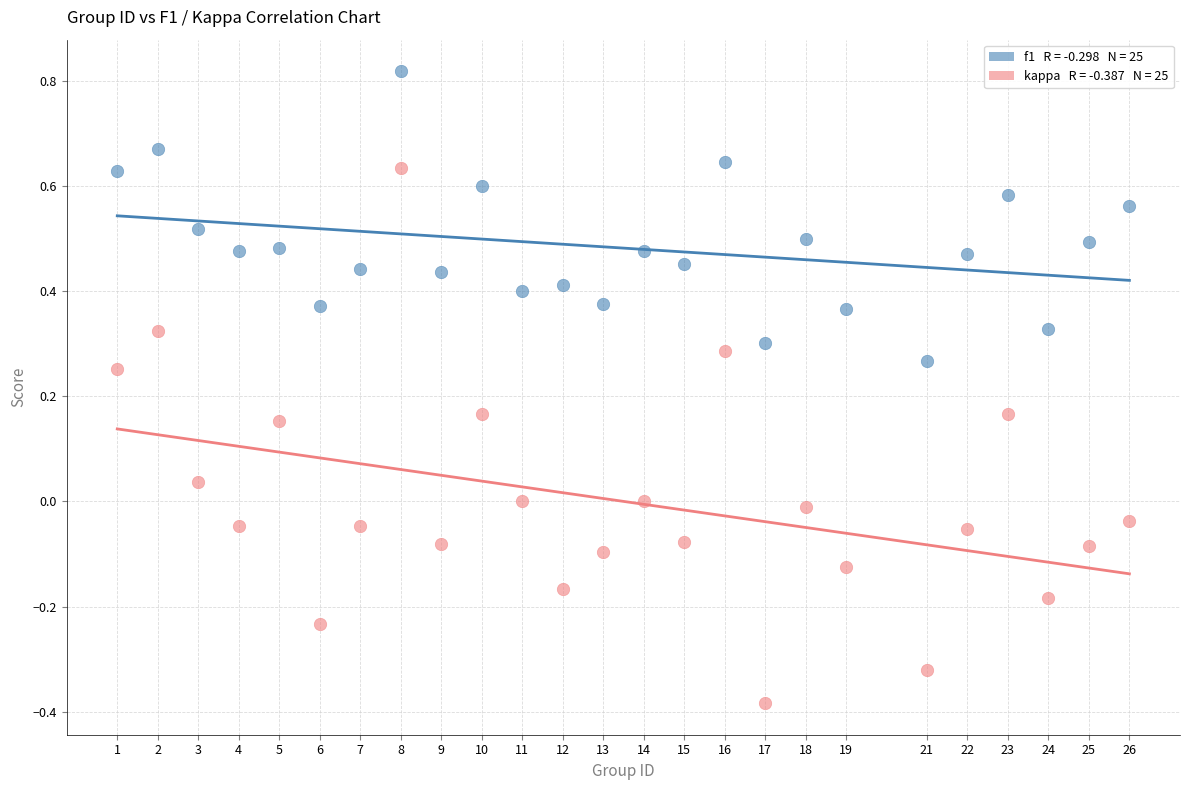

Across all data points, what is the range of Y values (max minus min)?

1.2